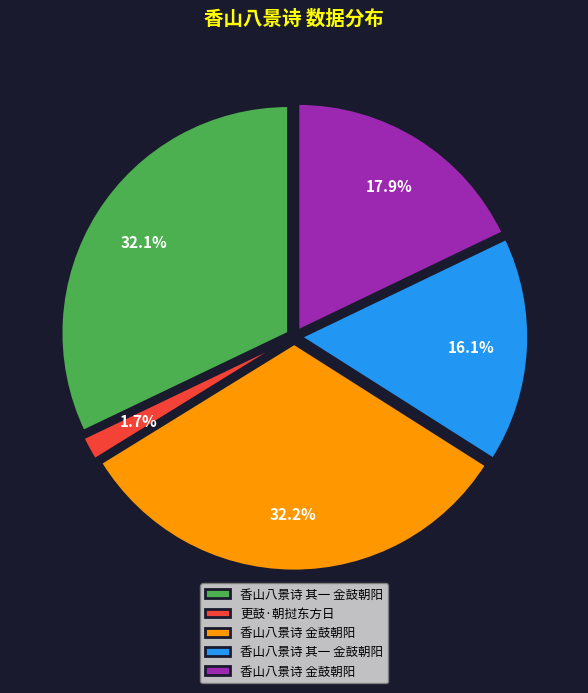

How many slices are in this pie chart?

5